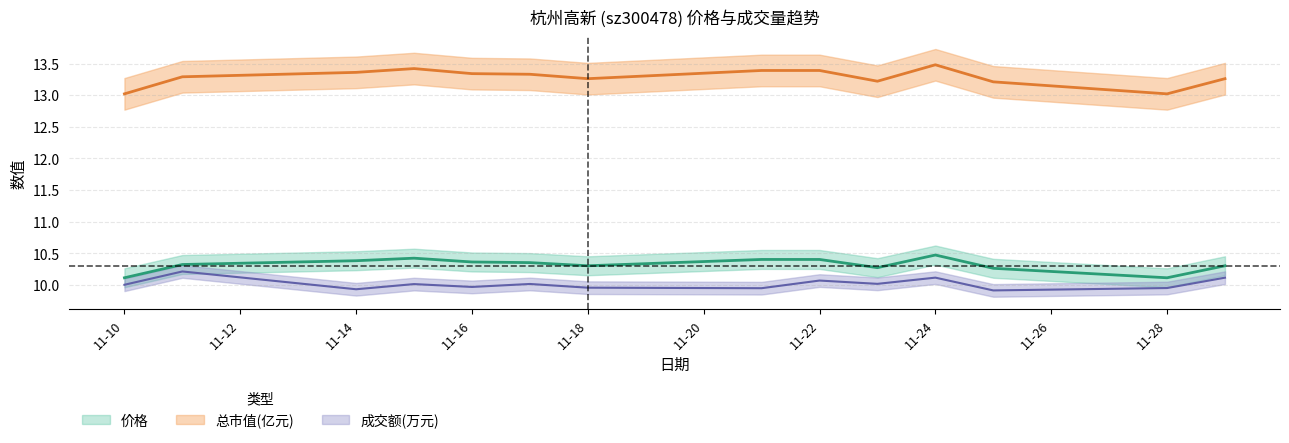

True or false: 总市值(亿元) and 价格 cross at least once.

False